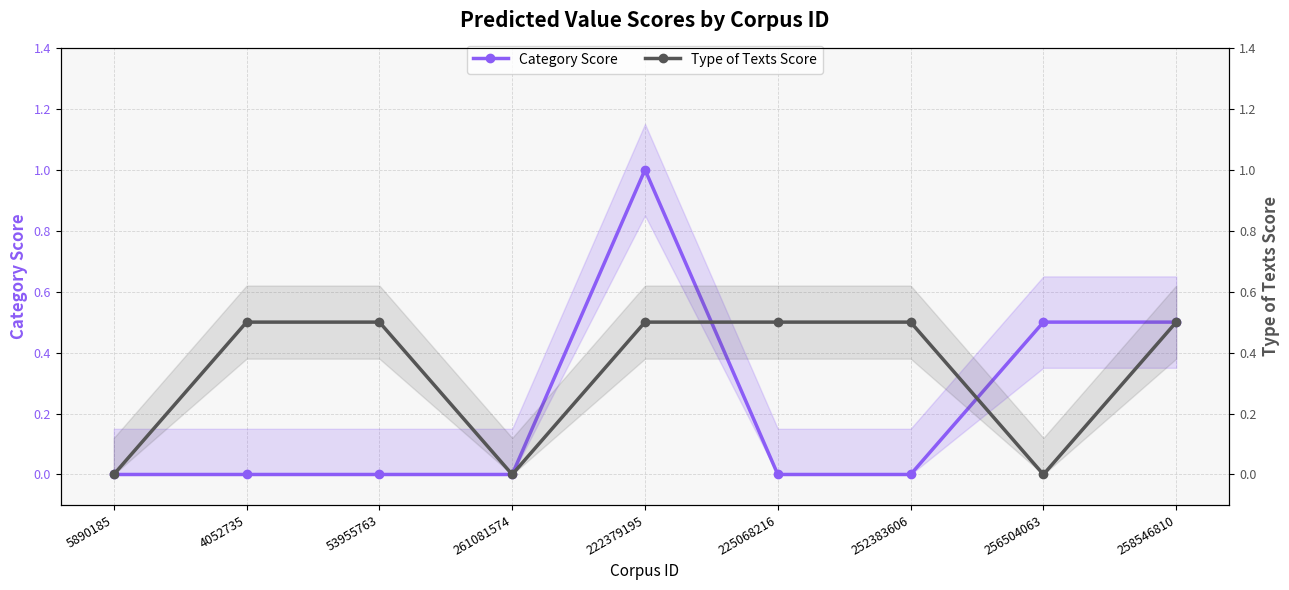

True or false: Type of Texts Score has more than 0 points higher than both neighbors.

False